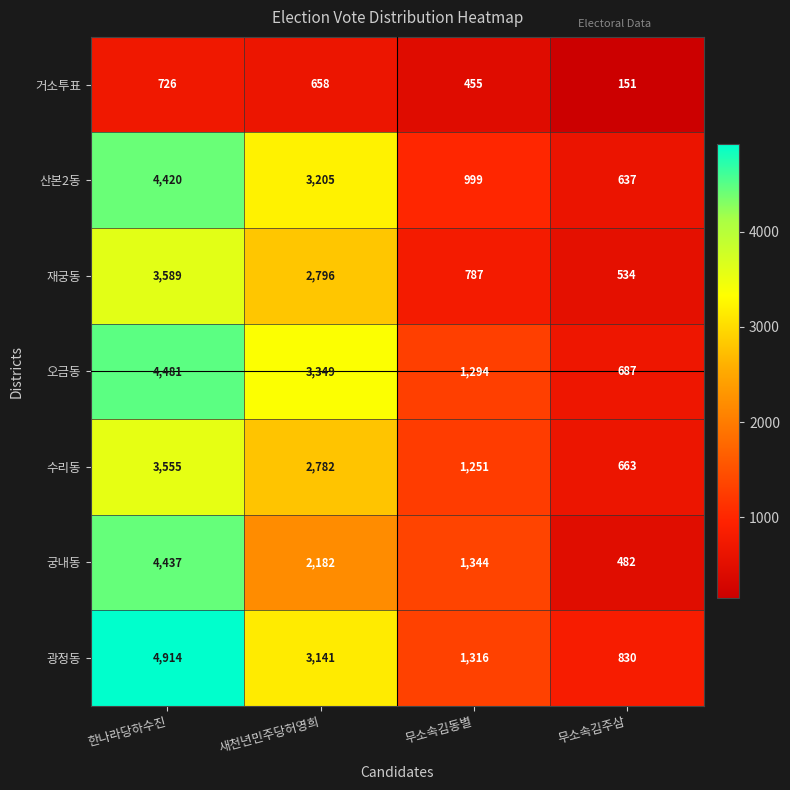

What is the sum of all 산본2동 values?

9261